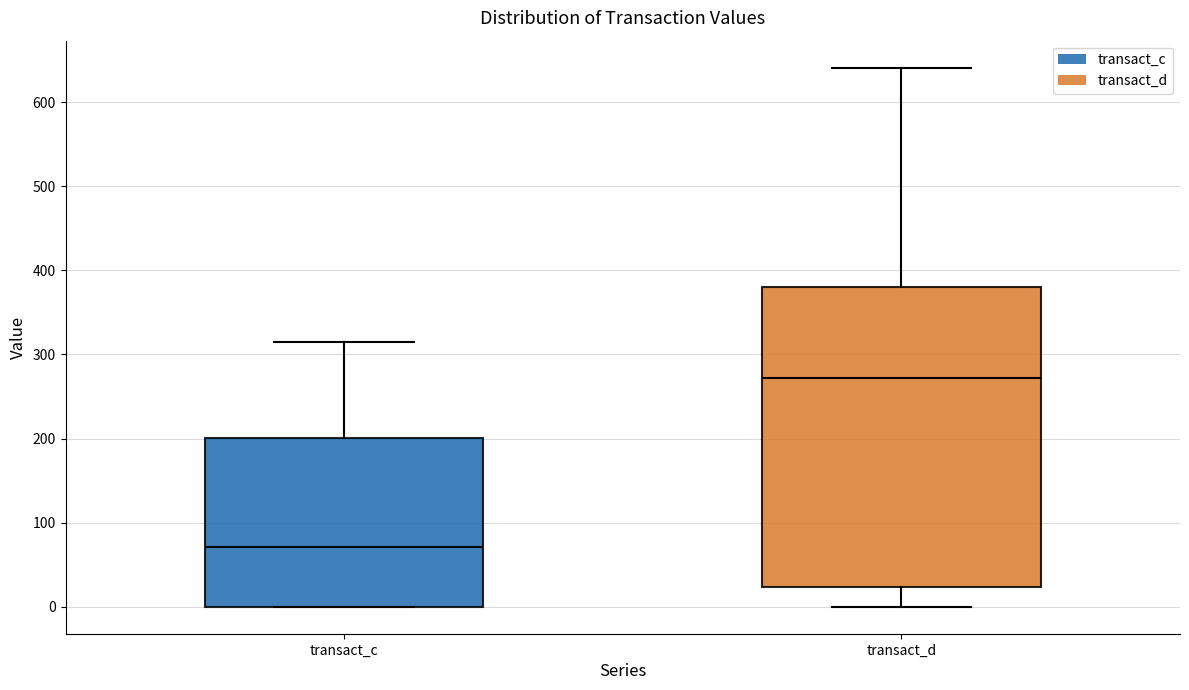

Comparing the boxes themselves (not the whiskers), which one is the tallest?

transact_d